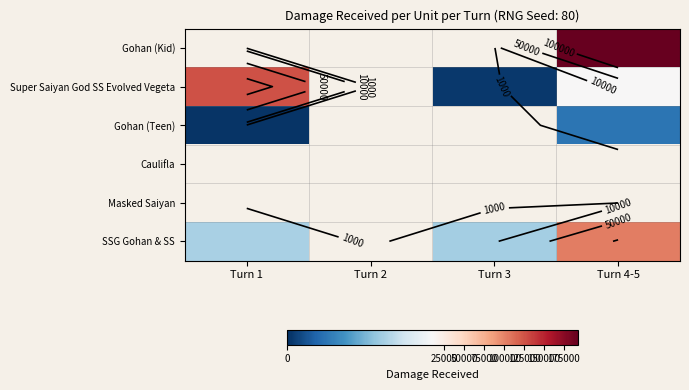

At which label is Super Saiyan God SS Evolved Vegeta closest to 63265?

Turn 4-5